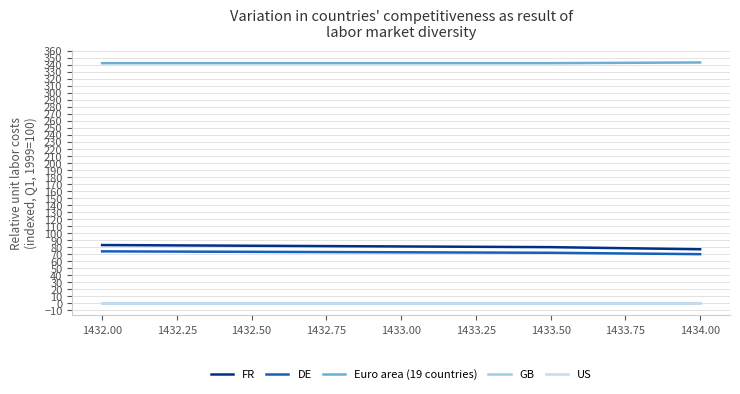

The Euro area (19 countries) series shows 111.3 at 1433.50. True or false?

False